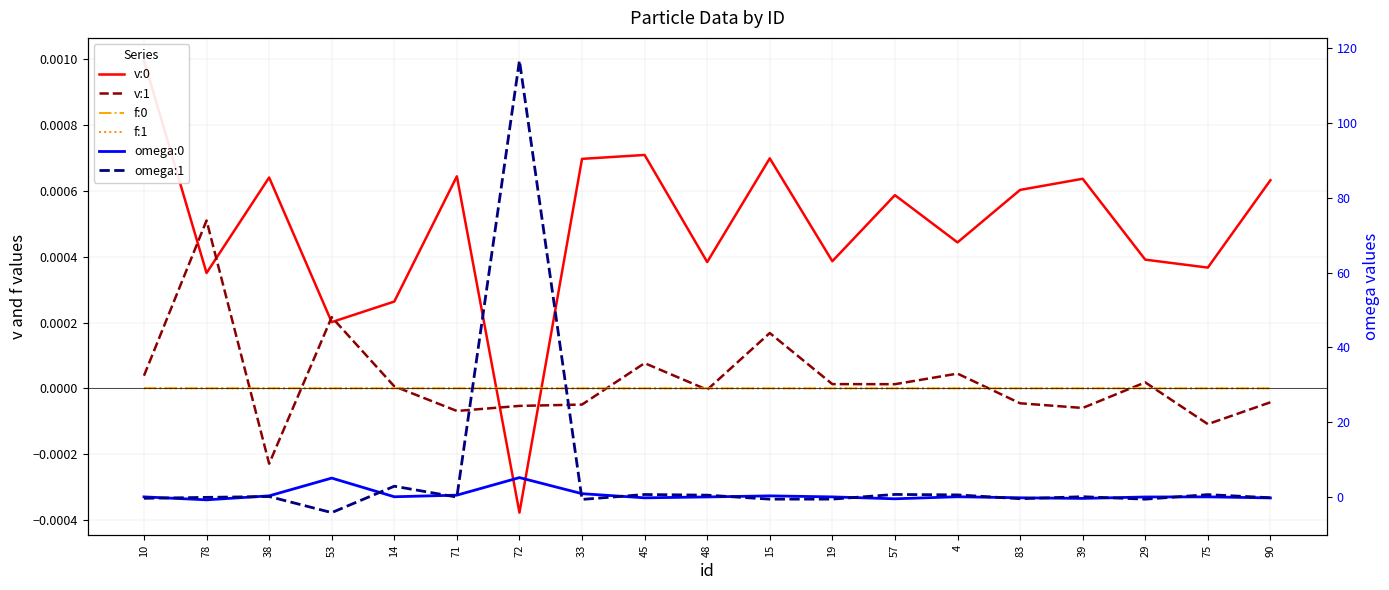

How many positive values does the f:0 series have?

15